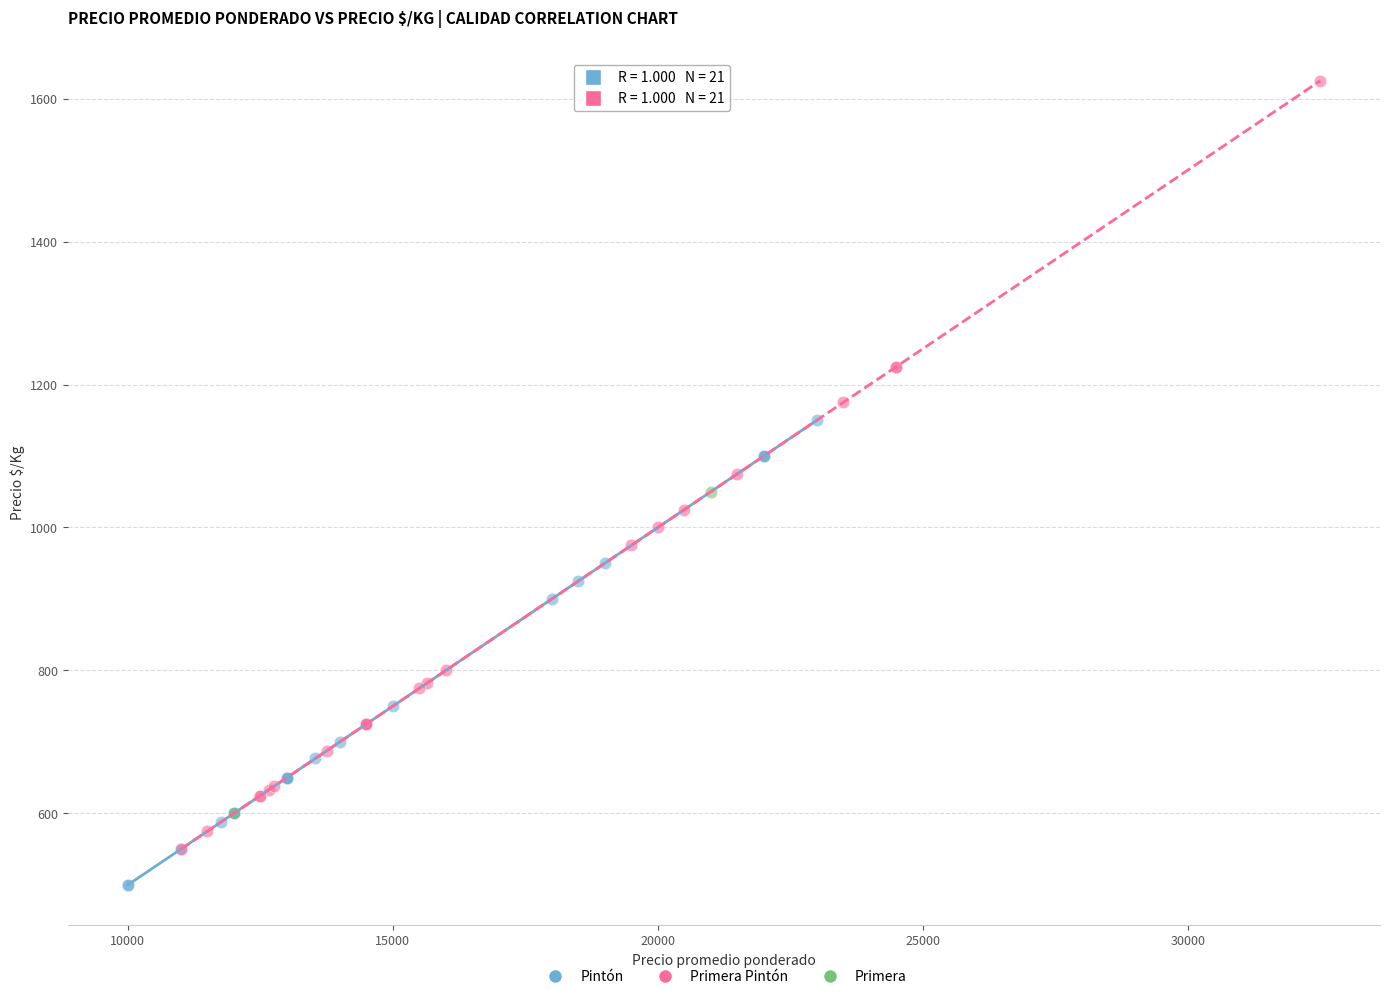

What are all the series names shown in the legend?

Pintón, Primera Pintón, Primera